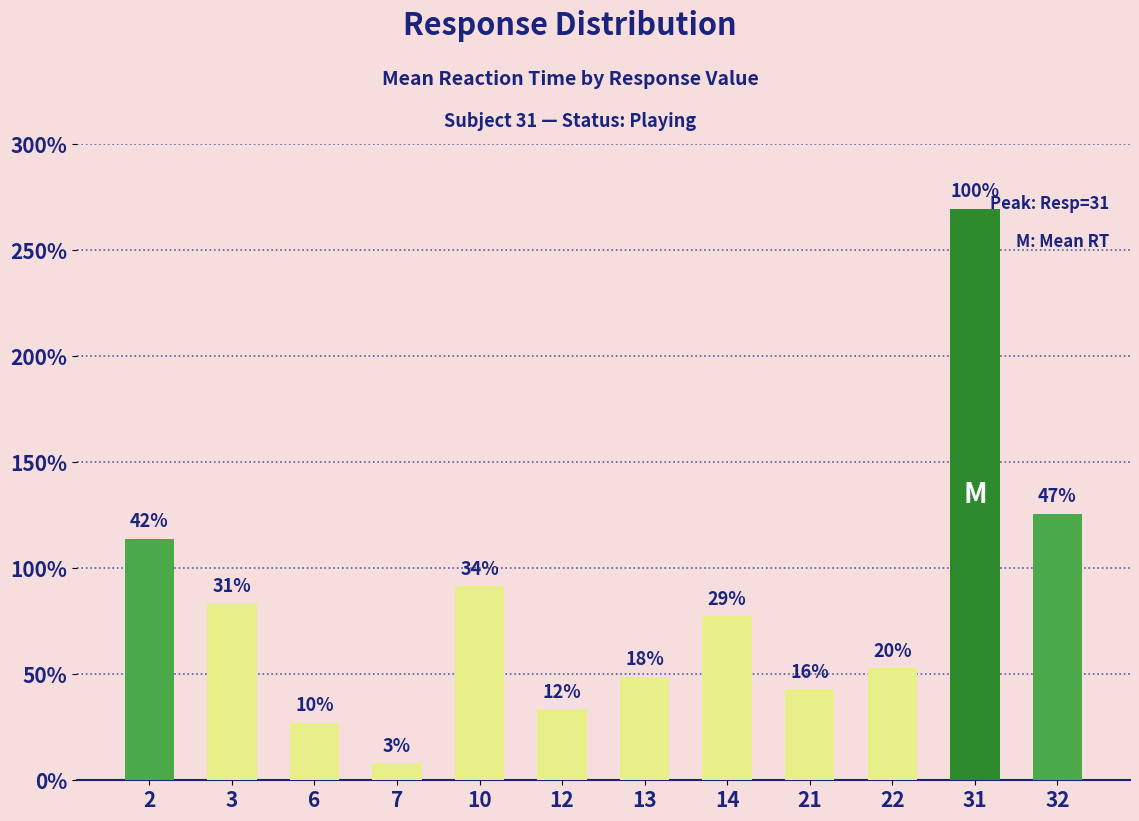

Reading right to left, list all the values displayed in this chart.

32=12559	31=26941	22=5273	21=4303	14=7728	13=4890	12=3354	10=9149	7=802	6=2708	3=8348	2=11386